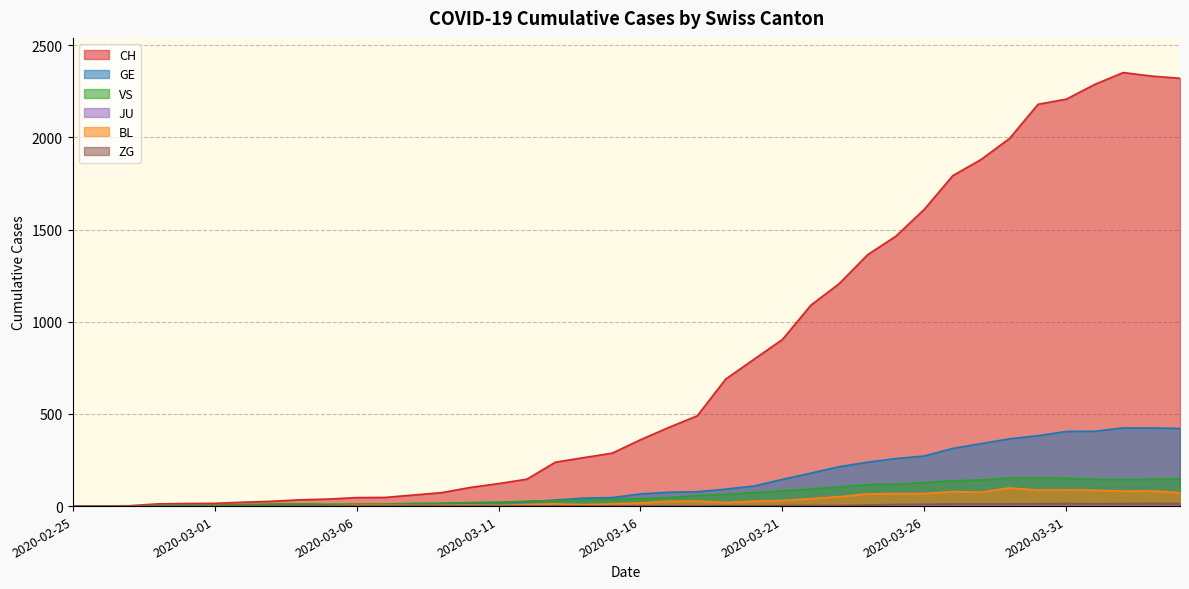

What is the label of the 40th point from the right?

2020-02-25